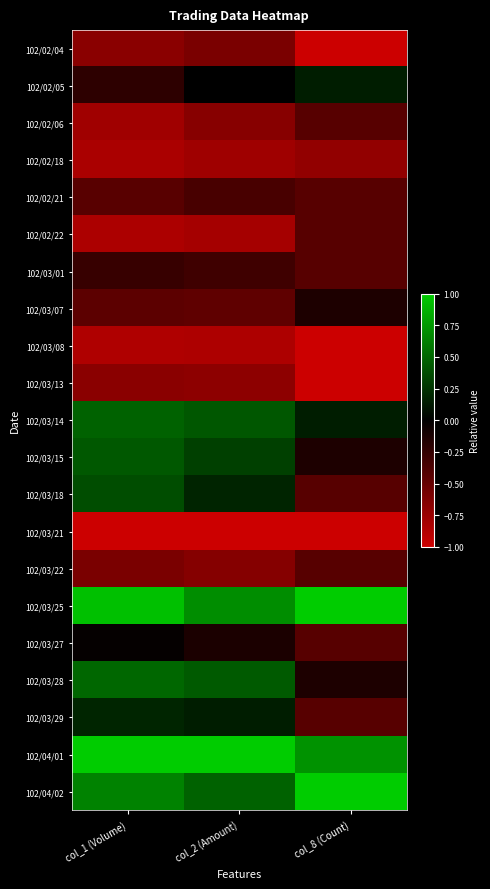

At which category does the chart reach its minimum across all series?

col_8 (Count)